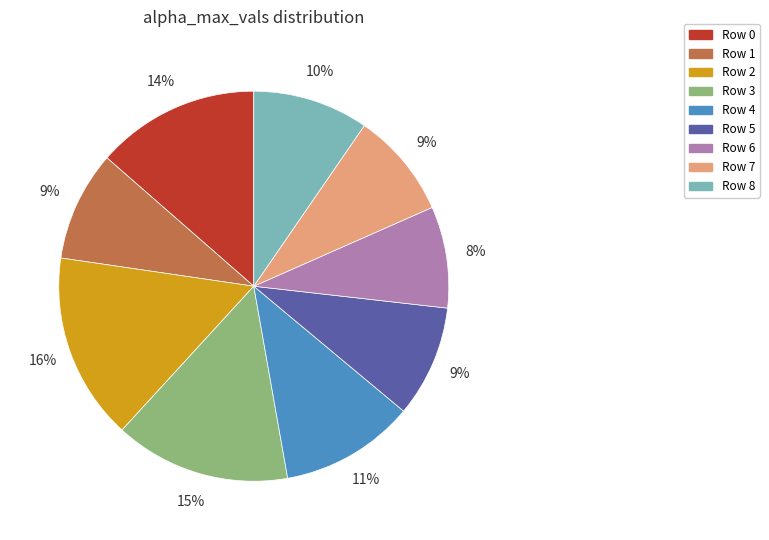

To the nearest percent, what is the average slice percentage?

11%